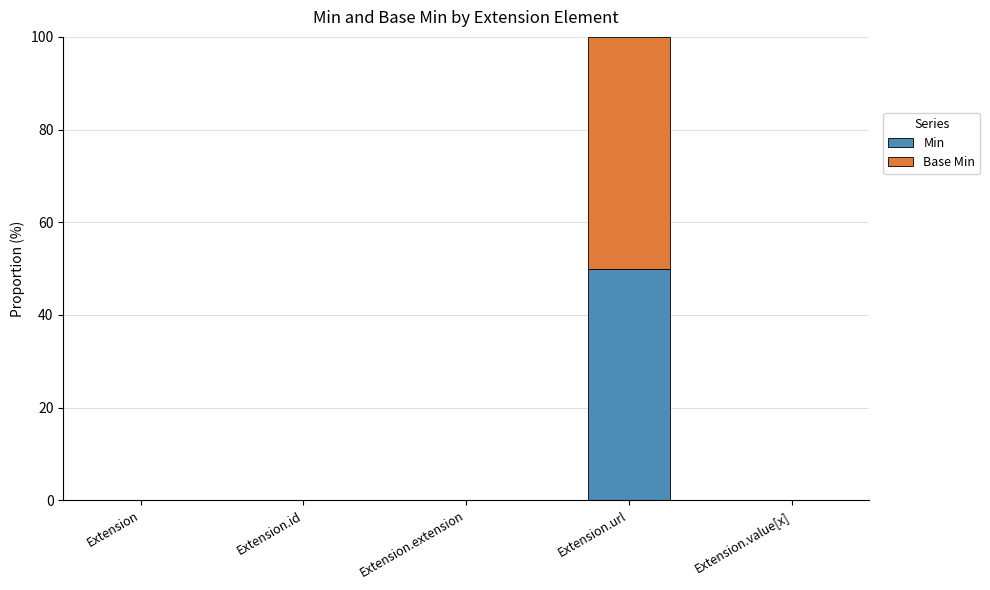

At which category is the sum across all series the highest?

Extension.url